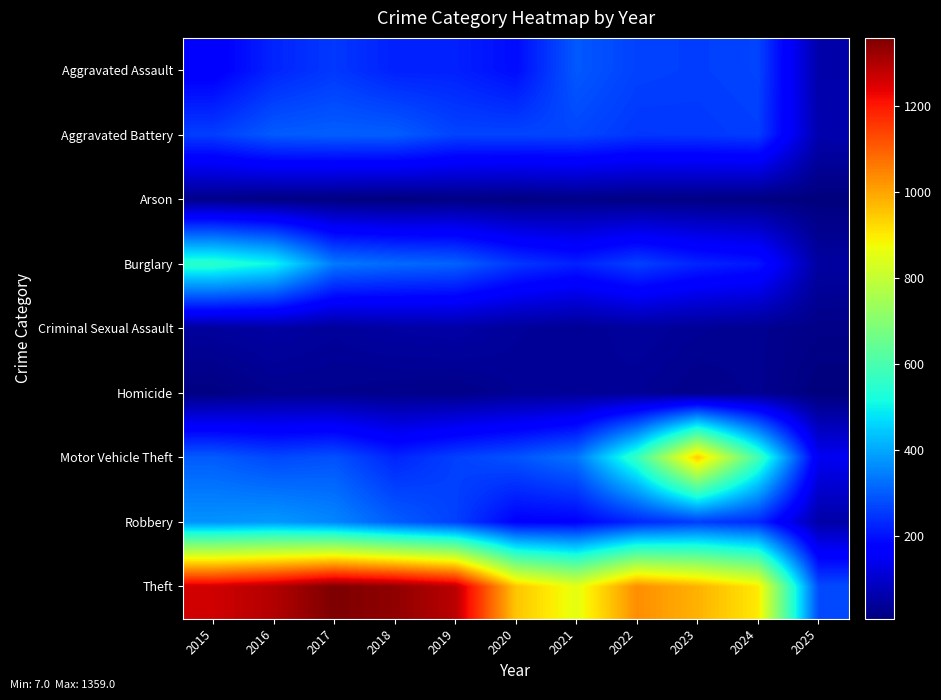

At how many categories does at least one series exceed 1126?

5